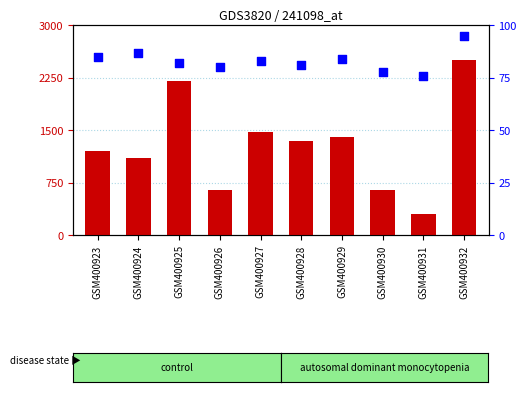

At which category is the sum across all series the highest?

GSM400932